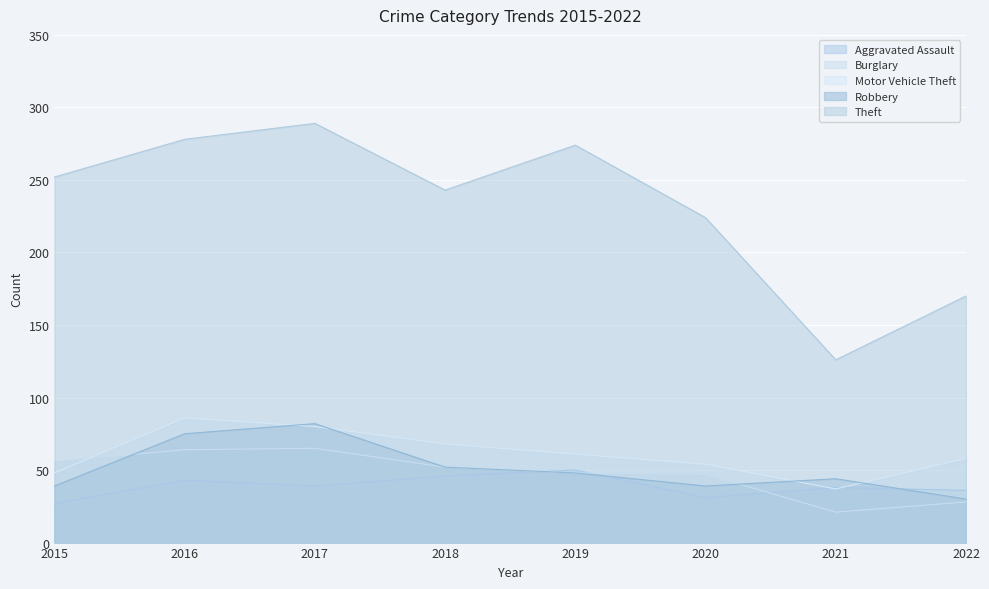

How many times do Motor Vehicle Theft and Robbery cross each other?

4